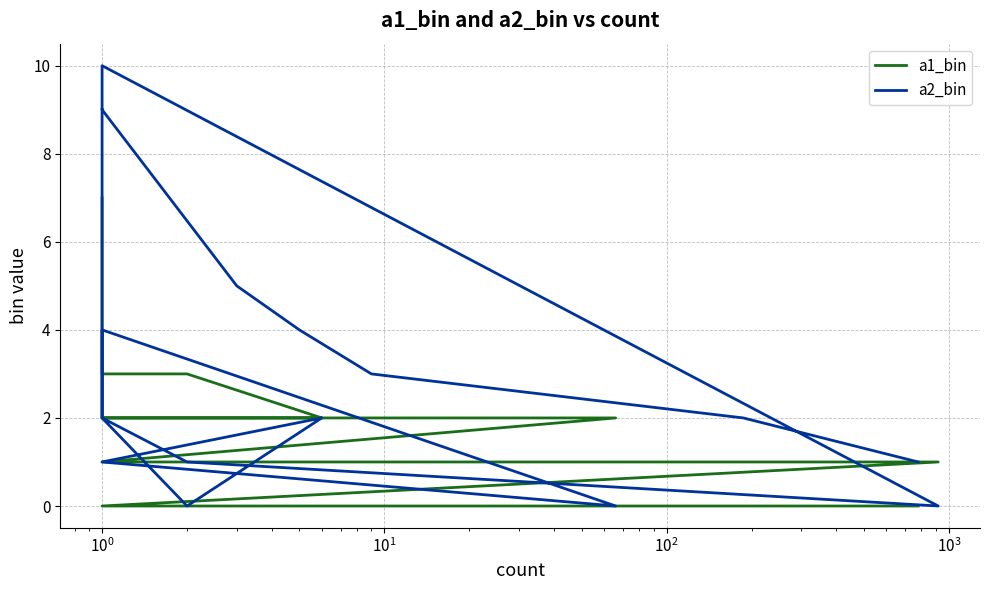

True or false: a1_bin and a2_bin cross at least once.

True